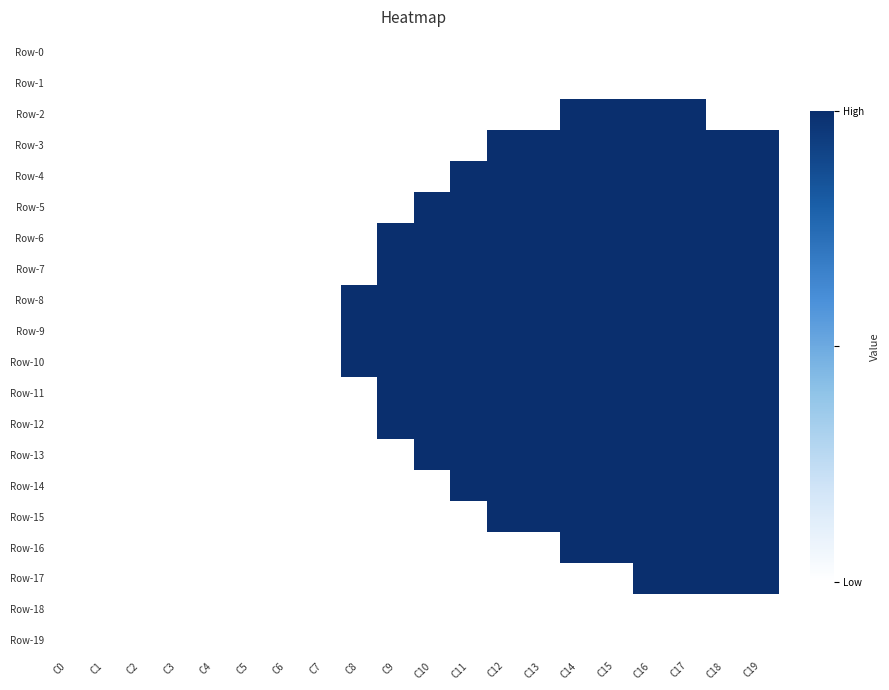

Reading left to right, what are all the values shown in this chart?

Row-0: C0=0	C1=0	C2=0	C3=0	C4=0	C5=0	C6=0	C7=0	C8=0	C9=0	C10=0	C11=0	C12=0	C13=0	C14=0	C15=0	C16=0	C17=0	C18=0	C19=0
Row-1: C0=0	C1=0	C2=0	C3=0	C4=0	C5=0	C6=0	C7=0	C8=0	C9=0	C10=0	C11=0	C12=0	C13=0	C14=0	C15=0	C16=0	C17=0	C18=0	C19=0
Row-2: C0=0	C1=0	C2=0	C3=0	C4=0	C5=0	C6=0	C7=0	C8=0	C9=0	C10=0	C11=0	C12=0	C13=0	C14=1	C15=1	C16=1	C17=1	C18=0	C19=0
Row-3: C0=0	C1=0	C2=0	C3=0	C4=0	C5=0	C6=0	C7=0	C8=0	C9=0	C10=0	C11=0	C12=1	C13=1	C14=1	C15=1	C16=1	C17=1	C18=1	C19=1
Row-4: C0=0	C1=0	C2=0	C3=0	C4=0	C5=0	C6=0	C7=0	C8=0	C9=0	C10=0	C11=1	C12=1	C13=1	C14=1	C15=1	C16=1	C17=1	C18=1	C19=1
Row-5: C0=0	C1=0	C2=0	C3=0	C4=0	C5=0	C6=0	C7=0	C8=0	C9=0	C10=1	C11=1	C12=1	C13=1	C14=1	C15=1	C16=1	C17=1	C18=1	C19=1
Row-6: C0=0	C1=0	C2=0	C3=0	C4=0	C5=0	C6=0	C7=0	C8=0	C9=1	C10=1	C11=1	C12=1	C13=1	C14=1	C15=1	C16=1	C17=1	C18=1	C19=1
Row-7: C0=0	C1=0	C2=0	C3=0	C4=0	C5=0	C6=0	C7=0	C8=0	C9=1	C10=1	C11=1	C12=1	C13=1	C14=1	C15=1	C16=1	C17=1	C18=1	C19=1
Row-8: C0=0	C1=0	C2=0	C3=0	C4=0	C5=0	C6=0	C7=0	C8=1	C9=1	C10=1	C11=1	C12=1	C13=1	C14=1	C15=1	C16=1	C17=1	C18=1	C19=1
Row-9: C0=0	C1=0	C2=0	C3=0	C4=0	C5=0	C6=0	C7=0	C8=1	C9=1	C10=1	C11=1	C12=1	C13=1	C14=1	C15=1	C16=1	C17=1	C18=1	C19=1
Row-10: C0=0	C1=0	C2=0	C3=0	C4=0	C5=0	C6=0	C7=0	C8=1	C9=1	C10=1	C11=1	C12=1	C13=1	C14=1	C15=1	C16=1	C17=1	C18=1	C19=1
Row-11: C0=0	C1=0	C2=0	C3=0	C4=0	C5=0	C6=0	C7=0	C8=0	C9=1	C10=1	C11=1	C12=1	C13=1	C14=1	C15=1	C16=1	C17=1	C18=1	C19=1
Row-12: C0=0	C1=0	C2=0	C3=0	C4=0	C5=0	C6=0	C7=0	C8=0	C9=1	C10=1	C11=1	C12=1	C13=1	C14=1	C15=1	C16=1	C17=1	C18=1	C19=1
Row-13: C0=0	C1=0	C2=0	C3=0	C4=0	C5=0	C6=0	C7=0	C8=0	C9=0	C10=1	C11=1	C12=1	C13=1	C14=1	C15=1	C16=1	C17=1	C18=1	C19=1
Row-14: C0=0	C1=0	C2=0	C3=0	C4=0	C5=0	C6=0	C7=0	C8=0	C9=0	C10=0	C11=1	C12=1	C13=1	C14=1	C15=1	C16=1	C17=1	C18=1	C19=1
Row-15: C0=0	C1=0	C2=0	C3=0	C4=0	C5=0	C6=0	C7=0	C8=0	C9=0	C10=0	C11=0	C12=1	C13=1	C14=1	C15=1	C16=1	C17=1	C18=1	C19=1
Row-16: C0=0	C1=0	C2=0	C3=0	C4=0	C5=0	C6=0	C7=0	C8=0	C9=0	C10=0	C11=0	C12=0	C13=0	C14=1	C15=1	C16=1	C17=1	C18=1	C19=1
Row-17: C0=0	C1=0	C2=0	C3=0	C4=0	C5=0	C6=0	C7=0	C8=0	C9=0	C10=0	C11=0	C12=0	C13=0	C14=0	C15=0	C16=1	C17=1	C18=1	C19=1
Row-18: C0=0	C1=0	C2=0	C3=0	C4=0	C5=0	C6=0	C7=0	C8=0	C9=0	C10=0	C11=0	C12=0	C13=0	C14=0	C15=0	C16=0	C17=0	C18=0	C19=0
Row-19: C0=0	C1=0	C2=0	C3=0	C4=0	C5=0	C6=0	C7=0	C8=0	C9=0	C10=0	C11=0	C12=0	C13=0	C14=0	C15=0	C16=0	C17=0	C18=0	C19=0